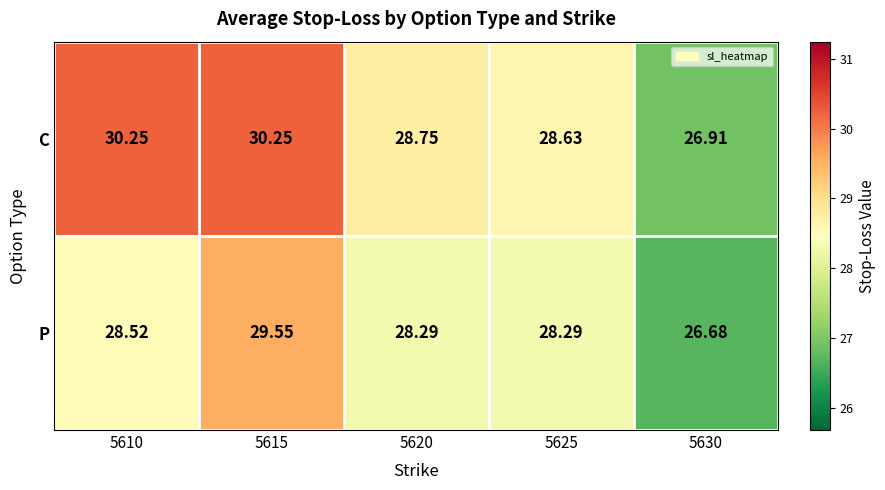

Is the value of C at 5620 greater than the value of P at 5620?

Yes